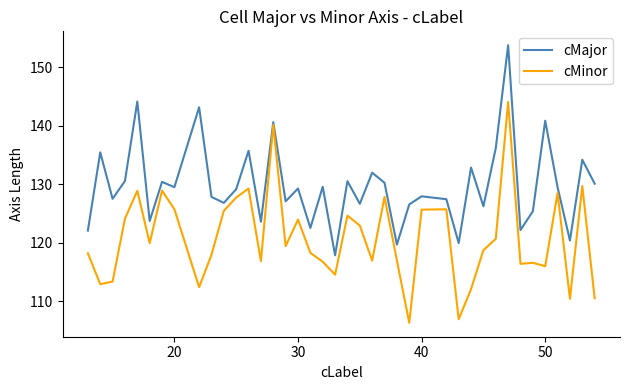

List the series in order of their peak value, highest first.

cMajor, cMinor